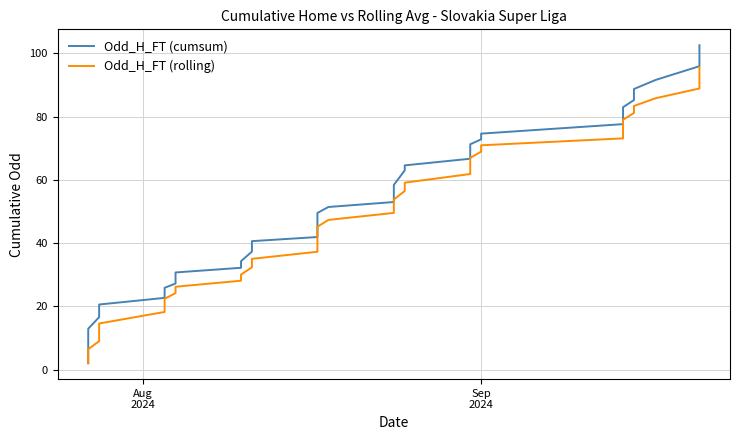

Reading left to right, what are all the values shown in this chart?

Odd_H_FT (cumsum): 2.0	4.4	12.9	16.6	18.4	20.6	22.7	24.6	25.9	27.2	30.7	32.2	34.3	37.3	40.6	41.9	45.9	47.9	49.5	51.4	53.0	56.6	58.4	63.0	64.6	66.7	69.3	71.2	72.8	74.6	77.6	79.3	80.6	82.9	85.2	88.7	91.6	95.9	99.6	102.5
Odd_H_FT (rolling): 2.0	3.2	6.5	9.0	10.9	14.6	18.2	20.6	22.4	24.2	26.2	28.1	30.1	32.4	35.0	37.3	40.0	42.7	45.2	47.3	49.5	51.7	53.8	56.5	59.1	61.8	64.4	66.9	68.9	70.9	73.1	75.1	77.0	79.0	81.1	83.3	85.8	88.9	92.2	95.7